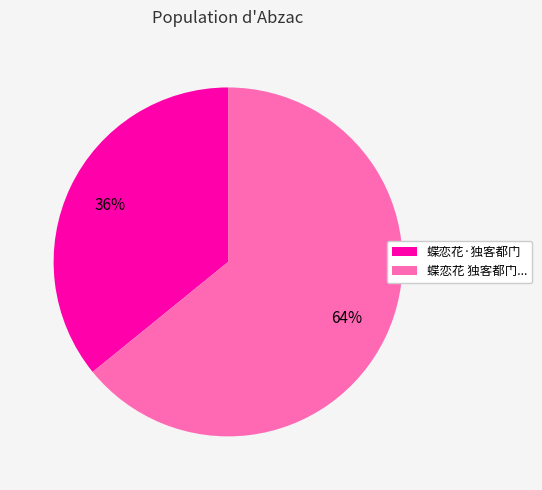

To the nearest percent, what is the combined percentage of 蝶恋花·独客都门 and 蝶恋花 独客都门...?

100%